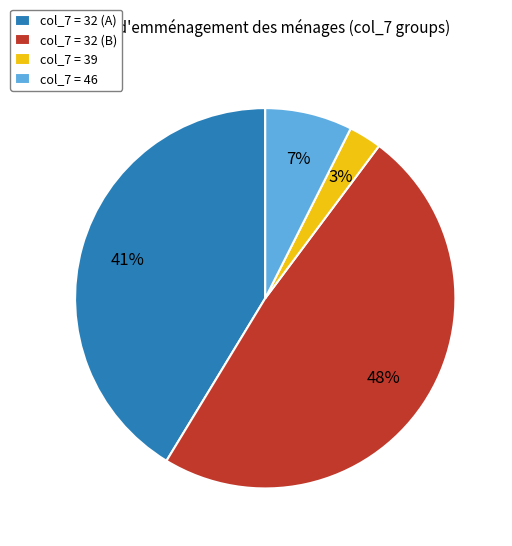

Which slice is the smallest?

col_7 = 39